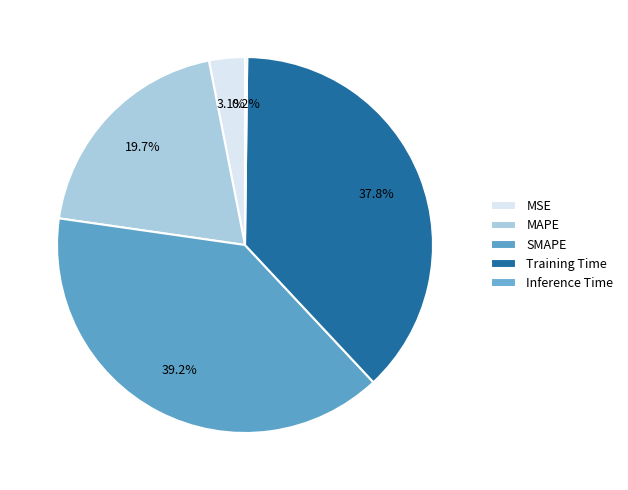

Which category has the biggest portion of the pie?

SMAPE